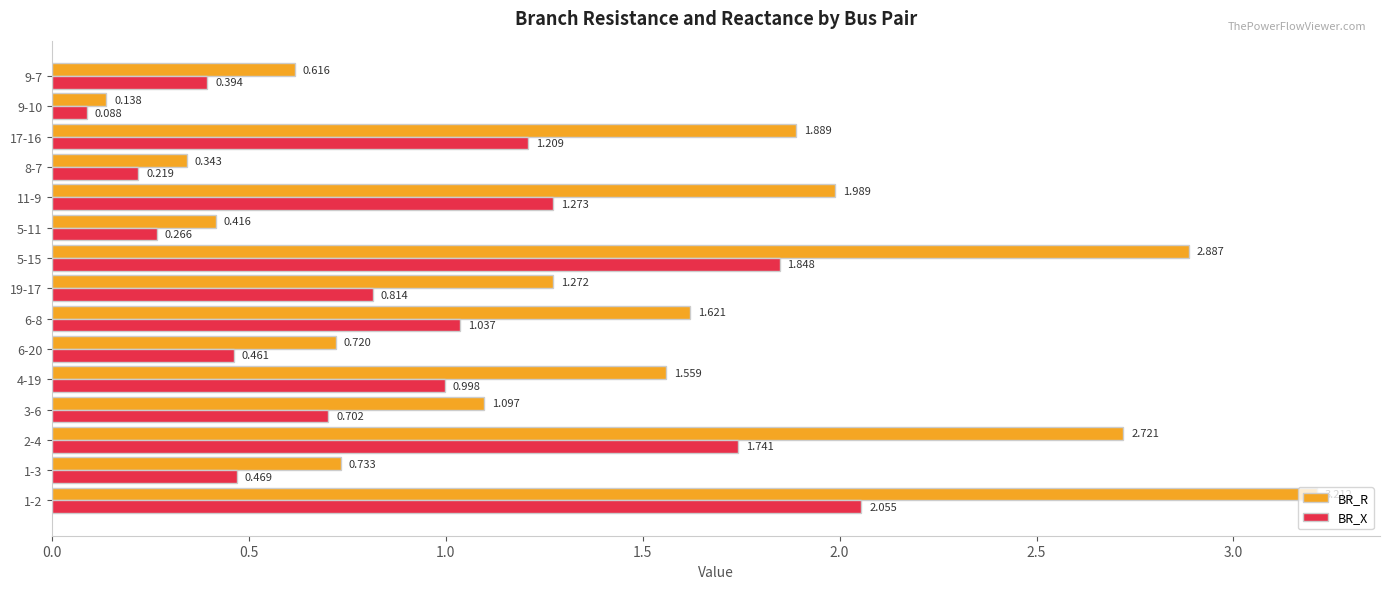

Is the value of BR_X at 4-19 greater than the value of BR_R at 8-7?

Yes